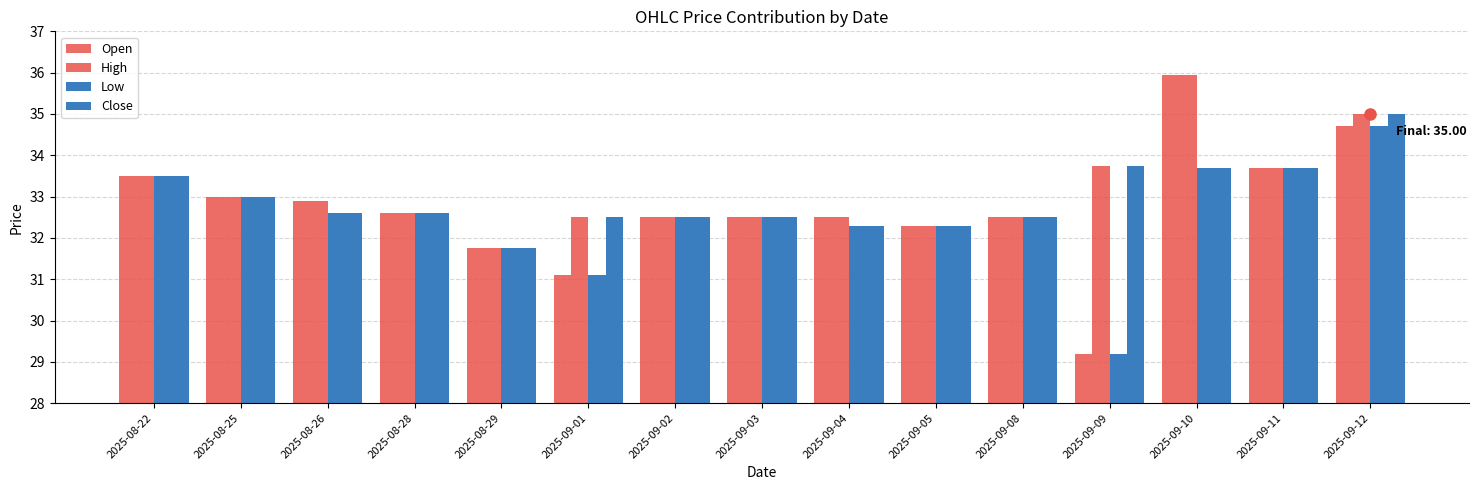

Reading right to left, list all the values displayed in this chart.

Open: 2025-09-12=34.7	2025-09-11=33.7	2025-09-10=36.0	2025-09-09=29.2	2025-09-08=32.5	2025-09-05=32.3	2025-09-04=32.5	2025-09-03=32.5	2025-09-02=32.5	2025-09-01=31.1	2025-08-29=31.8	2025-08-28=32.6	2025-08-26=32.9	2025-08-25=33.0	2025-08-22=33.5
High: 2025-09-12=35.0	2025-09-11=33.7	2025-09-10=36.0	2025-09-09=33.8	2025-09-08=32.5	2025-09-05=32.3	2025-09-04=32.5	2025-09-03=32.5	2025-09-02=32.5	2025-09-01=32.5	2025-08-29=31.8	2025-08-28=32.6	2025-08-26=32.9	2025-08-25=33.0	2025-08-22=33.5
Low: 2025-09-12=34.7	2025-09-11=33.7	2025-09-10=33.7	2025-09-09=29.2	2025-09-08=32.5	2025-09-05=32.3	2025-09-04=32.3	2025-09-03=32.5	2025-09-02=32.5	2025-09-01=31.1	2025-08-29=31.8	2025-08-28=32.6	2025-08-26=32.6	2025-08-25=33.0	2025-08-22=33.5
Close: 2025-09-12=35.0	2025-09-11=33.7	2025-09-10=33.7	2025-09-09=33.8	2025-09-08=32.5	2025-09-05=32.3	2025-09-04=32.3	2025-09-03=32.5	2025-09-02=32.5	2025-09-01=32.5	2025-08-29=31.8	2025-08-28=32.6	2025-08-26=32.6	2025-08-25=33.0	2025-08-22=33.5